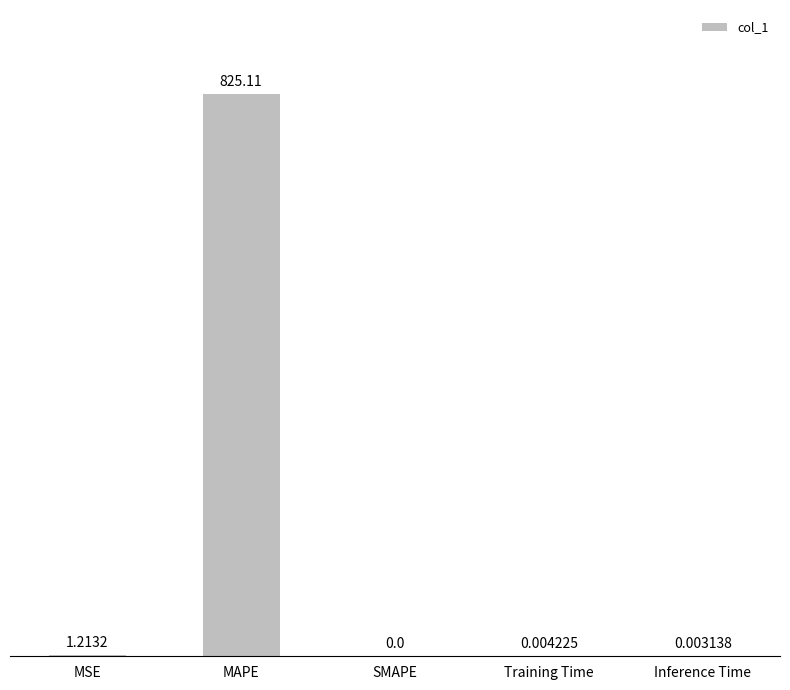

Where is the data nearest to the value 412?

MSE